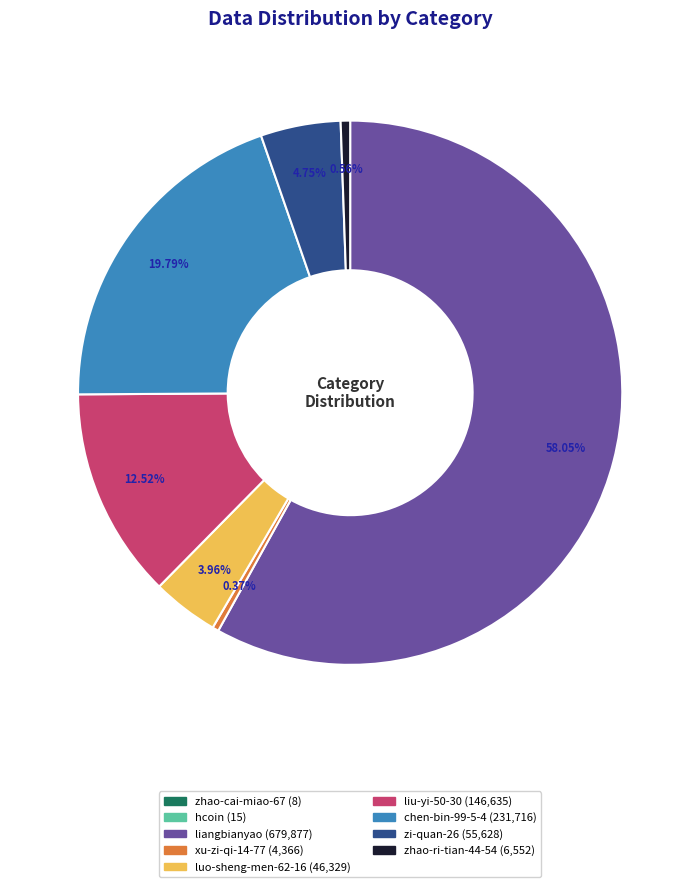

Between zhao-ri-tian-44-54 and luo-sheng-men-62-16, which is larger?

luo-sheng-men-62-16